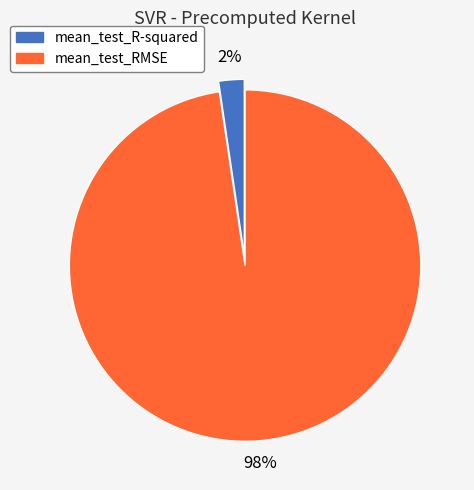

Is there any slice that represents more than half of the pie?

Yes